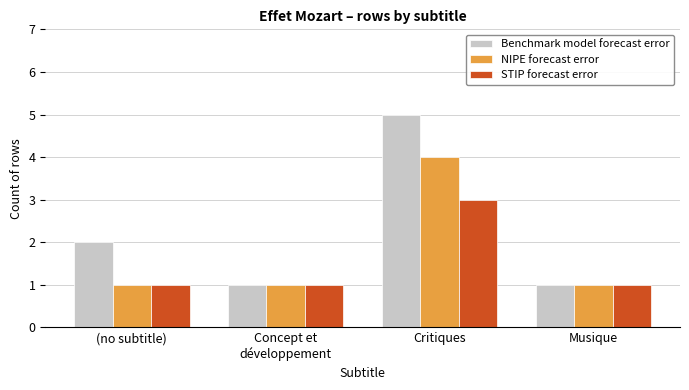

Reading left to right, extract all data points from this chart.

Benchmark model forecast error: (no subtitle)=2	Concept et
développement=1	Critiques=5	Musique=1
NIPE forecast error: (no subtitle)=1	Concept et
développement=1	Critiques=4	Musique=1
STIP forecast error: (no subtitle)=1	Concept et
développement=1	Critiques=3	Musique=1